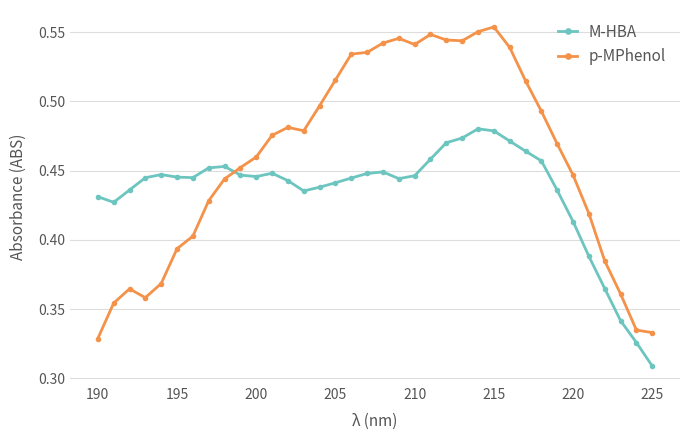

Which series has the widest spread of values?

p-MPhenol